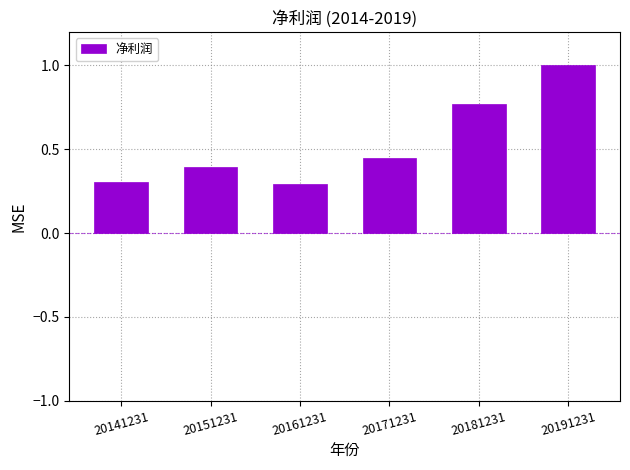

Is it true that the value at 20141231 is 0.2?

False